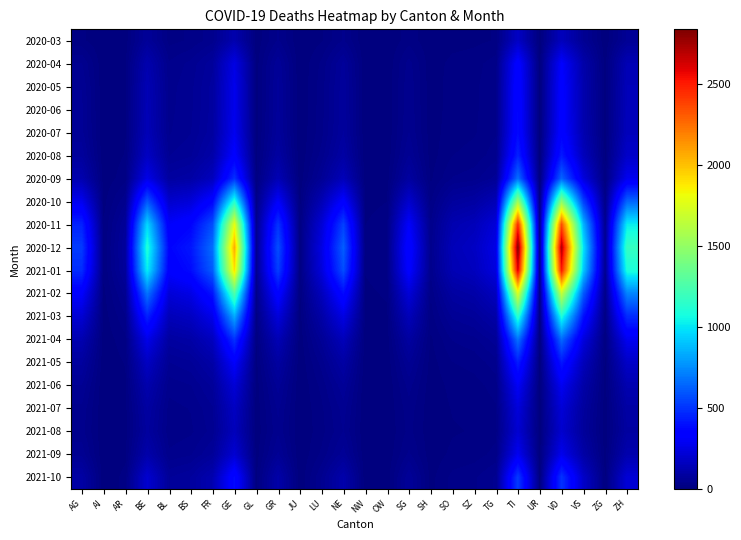

At how many categories does at least one series exceed 2419?

2